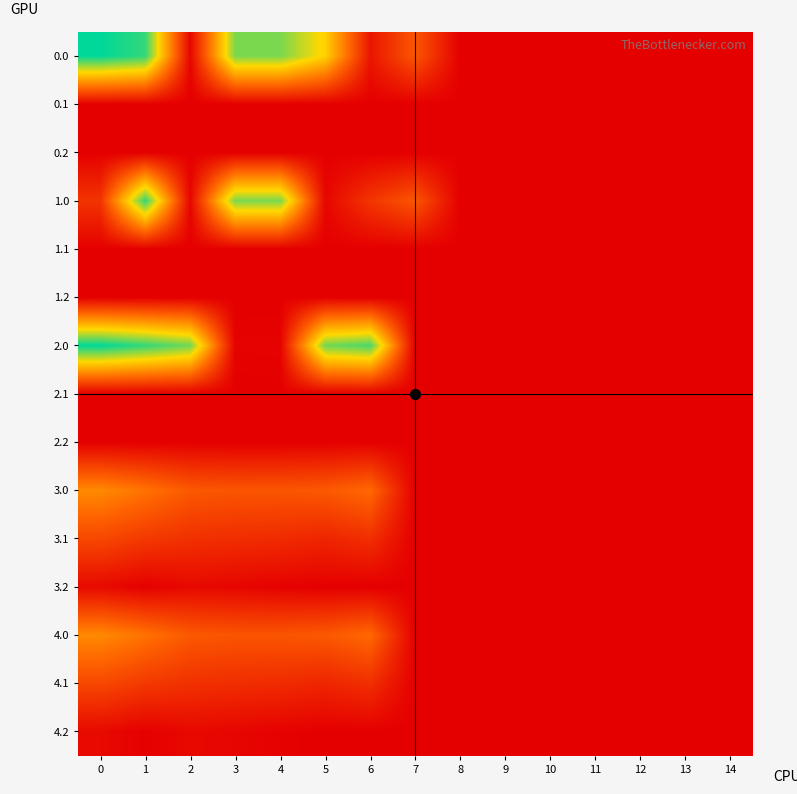

Count the number of data series in this chart.

15